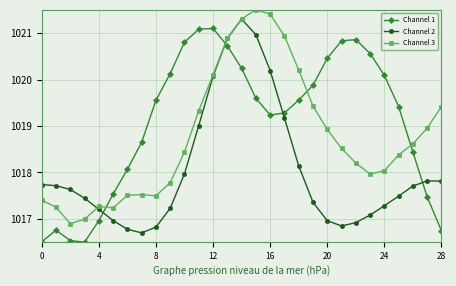

Rank the series by their average value, from lowest to highest.

Channel 2, Channel 3, Channel 1